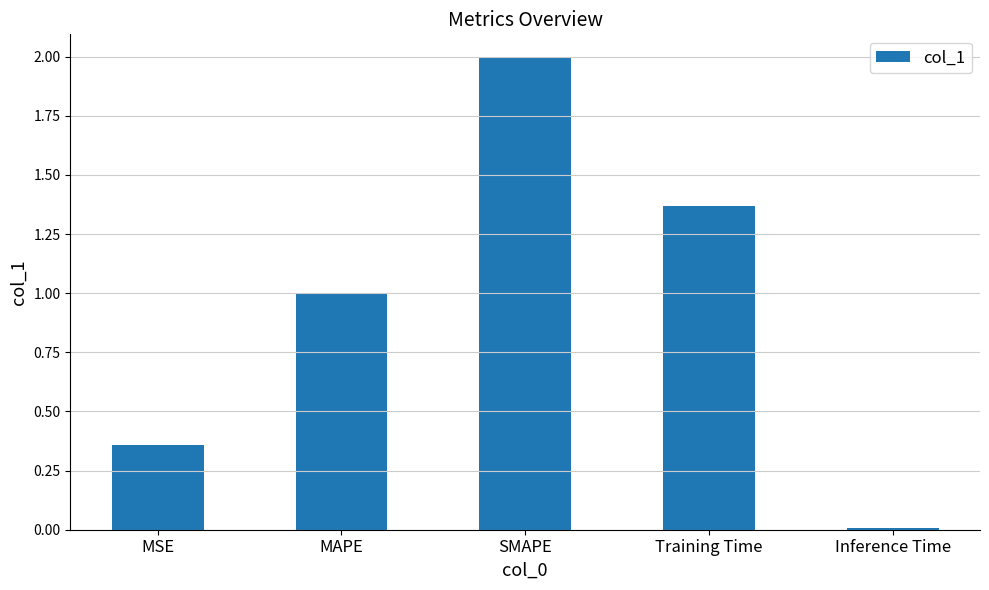

True or false: the data shows 2.0 at SMAPE.

True